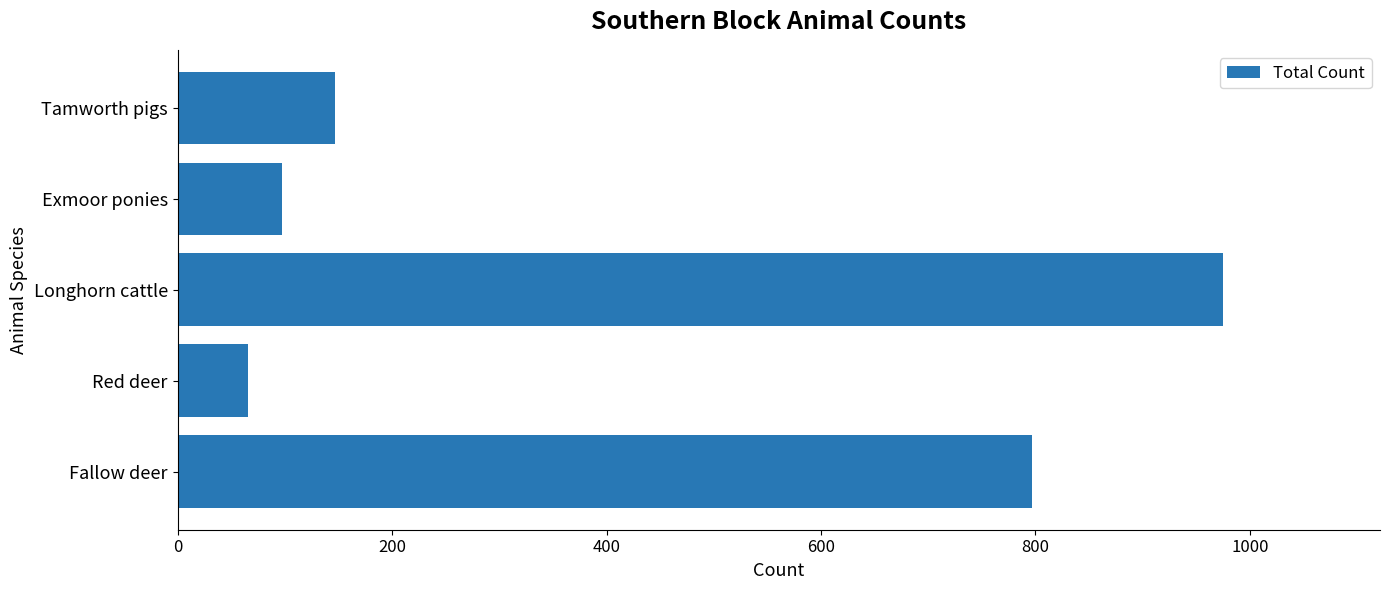

Rank the categories by value from highest to lowest.

Longhorn cattle, Fallow deer, Tamworth pigs, Exmoor ponies, Red deer